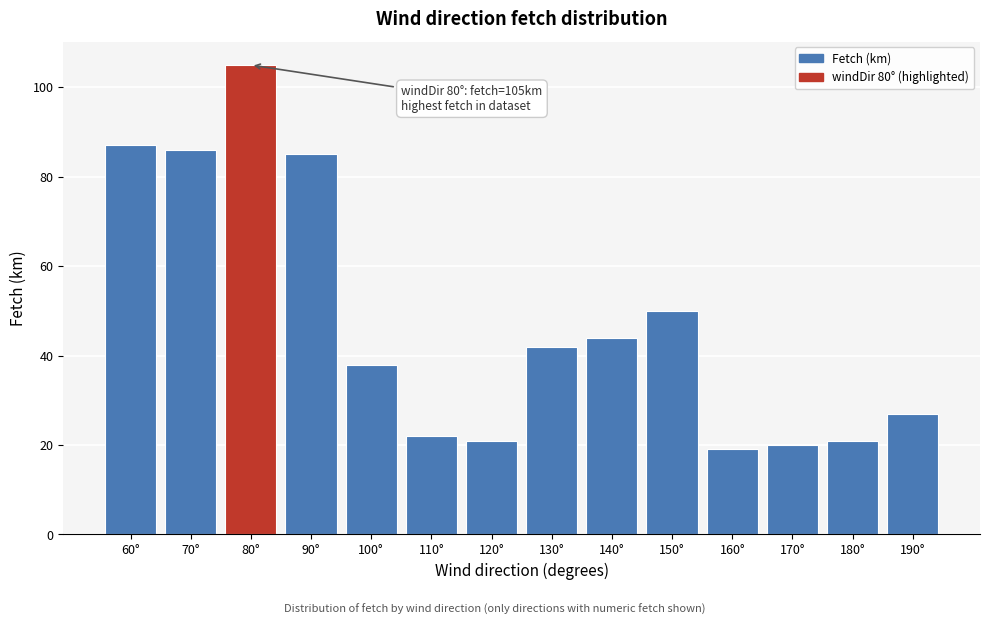

Reading left to right, what are all the values shown in this chart?

87	86	105	85	38	22	21	42	44	50	19	20	21	27